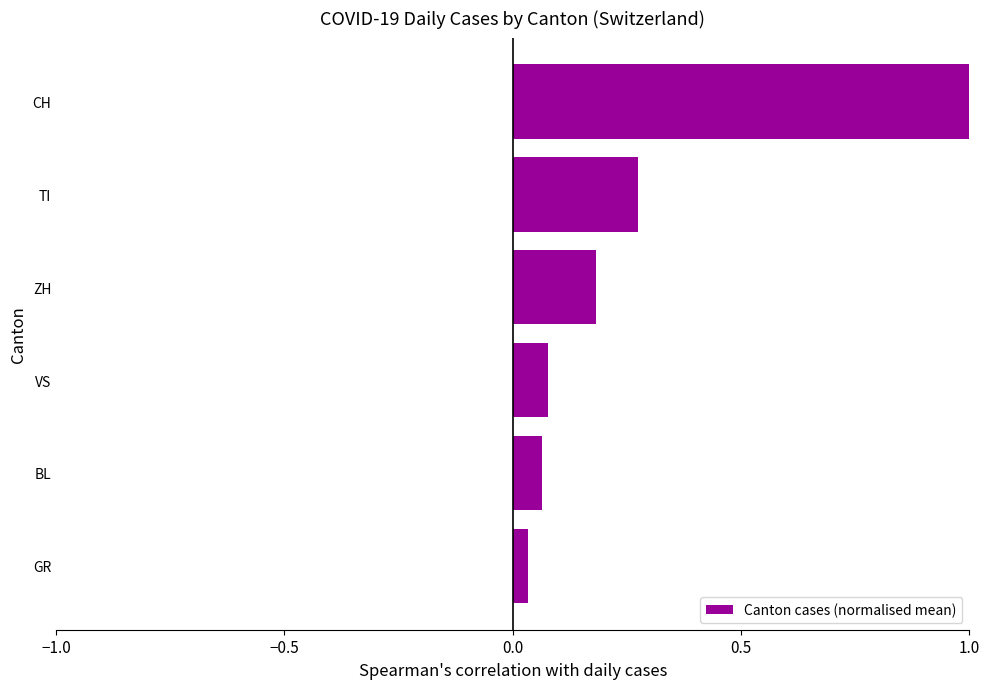

What is the sum of all values?

1.6